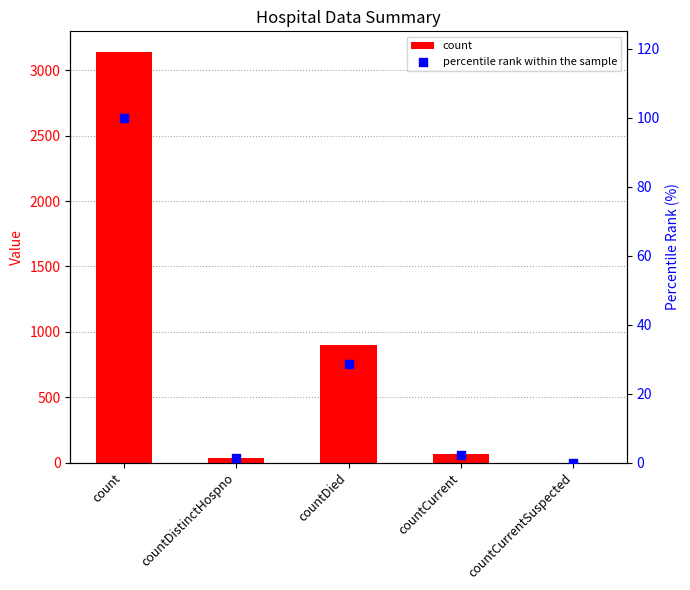

Is the value of count at countDied greater than the value of percentile rank within the sample at countDied?

Yes